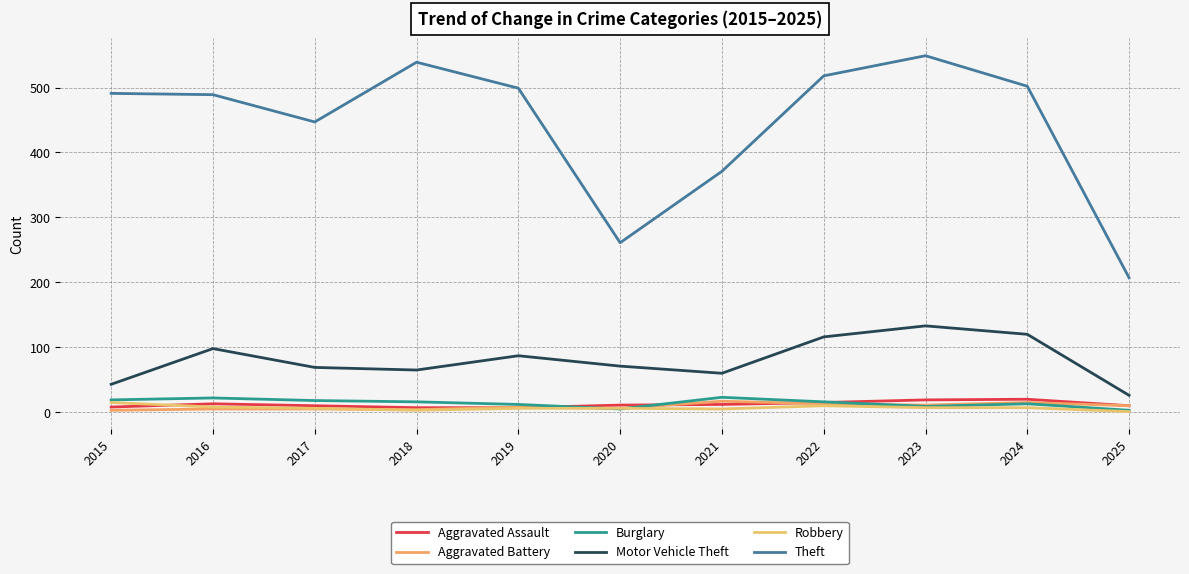

Where does the Motor Vehicle Theft series first go above 71?

2016